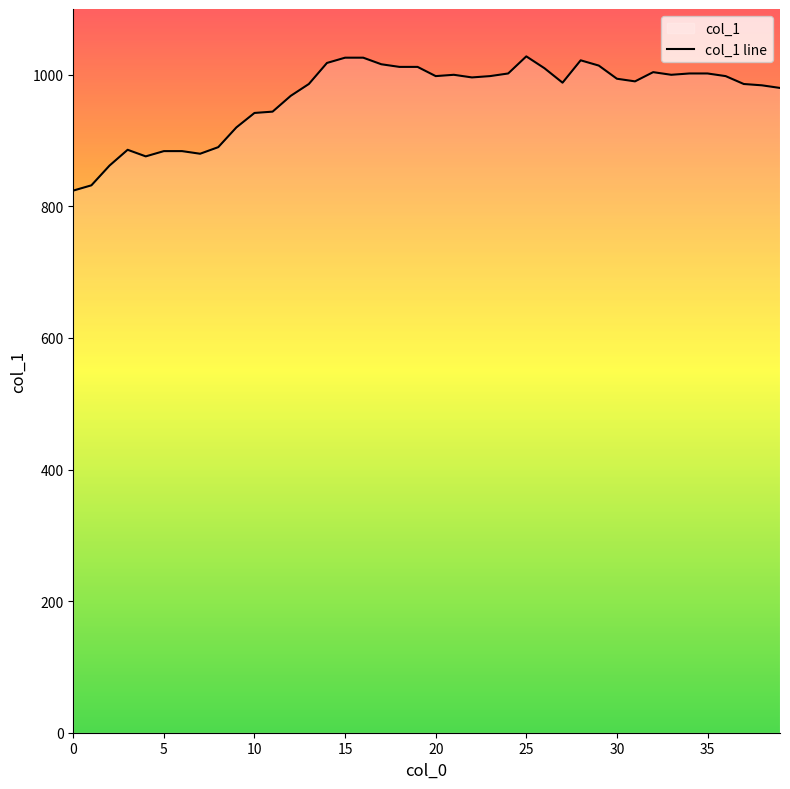

Does the chart display data point markers on the line(s)?

No